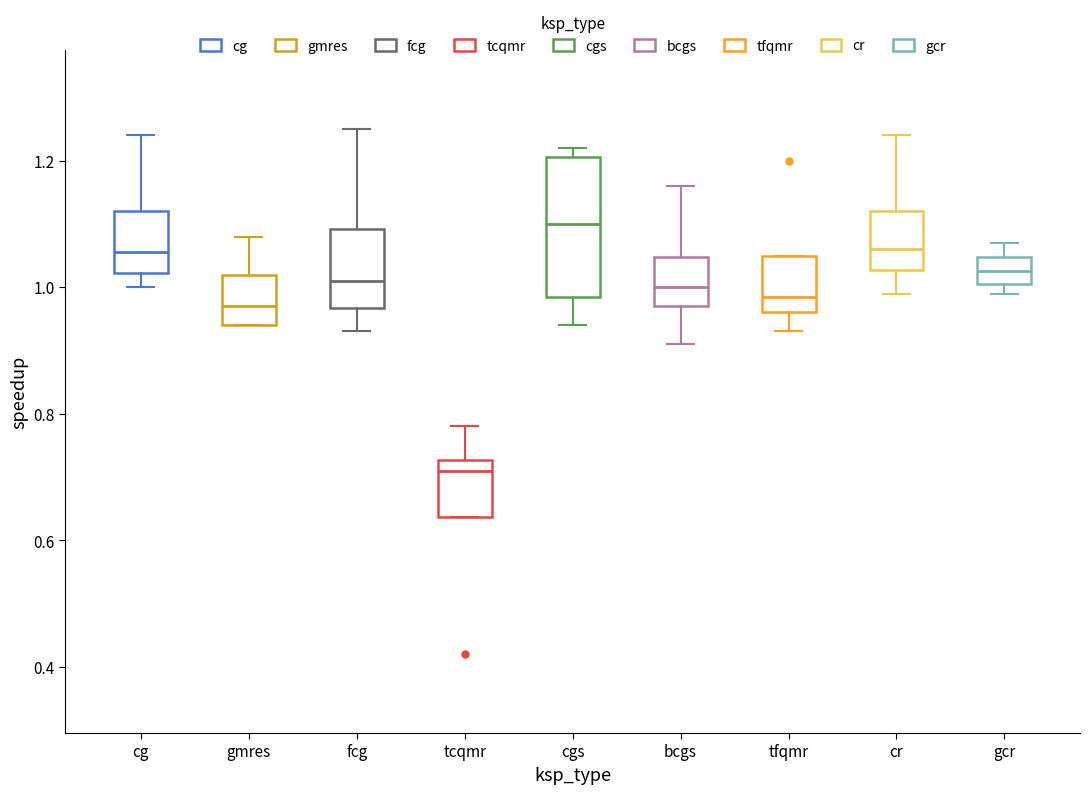

Where does the lower whisker of the box for fcg end on the y-axis? The values are not printed on the chart, so give them approximately, as read against the axis.

0.94